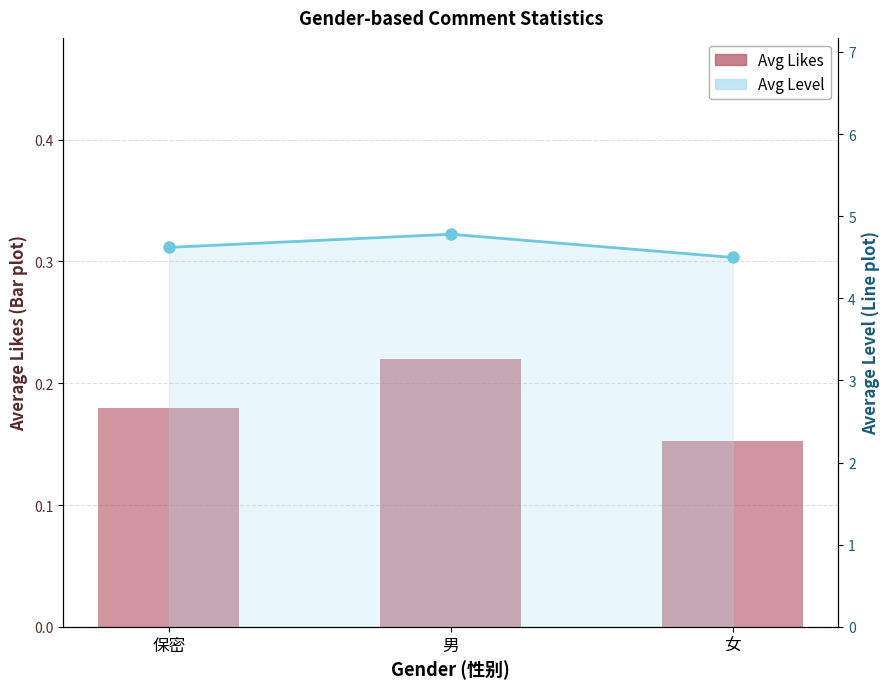

What is the label of the 2nd bar from the left?

男